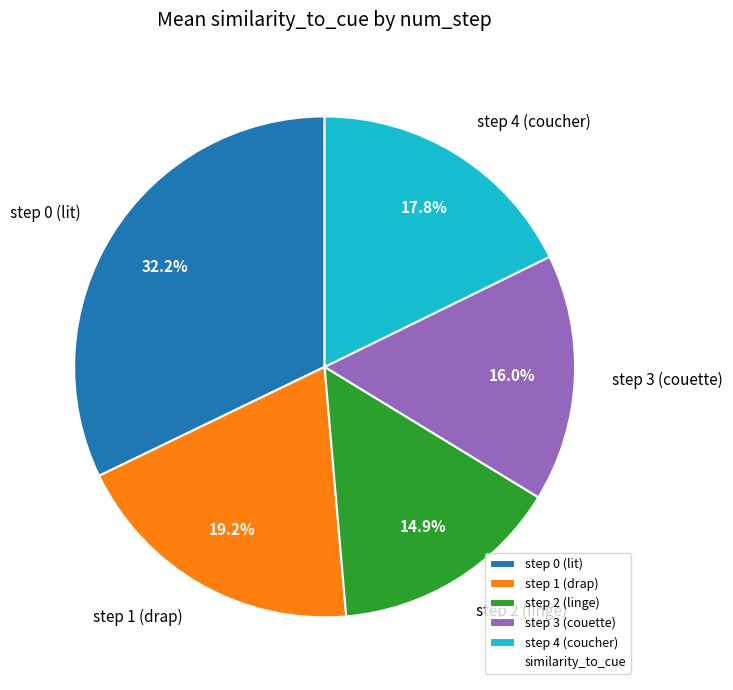

Is there any slice that represents more than half of the pie?

No